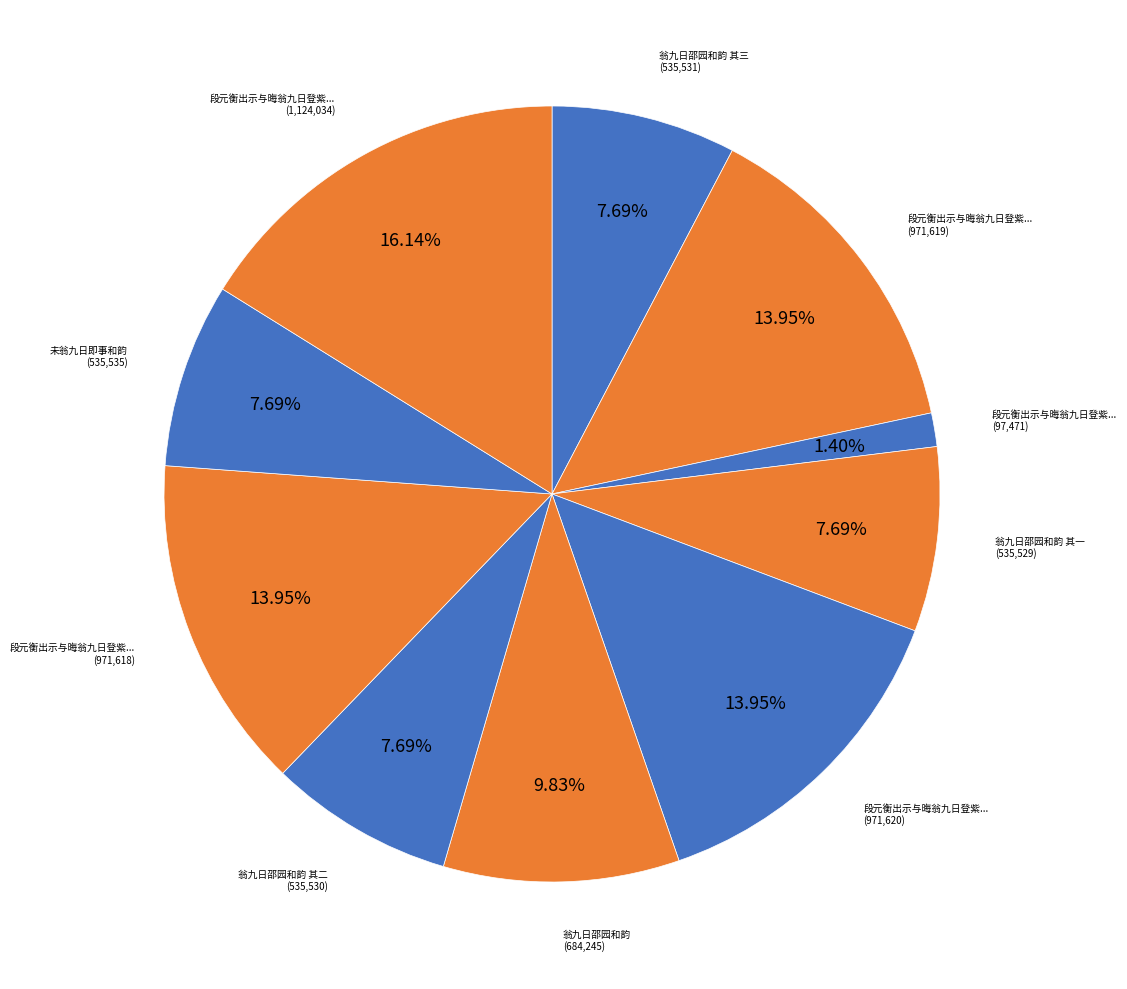

How many slices are in this pie chart?

10